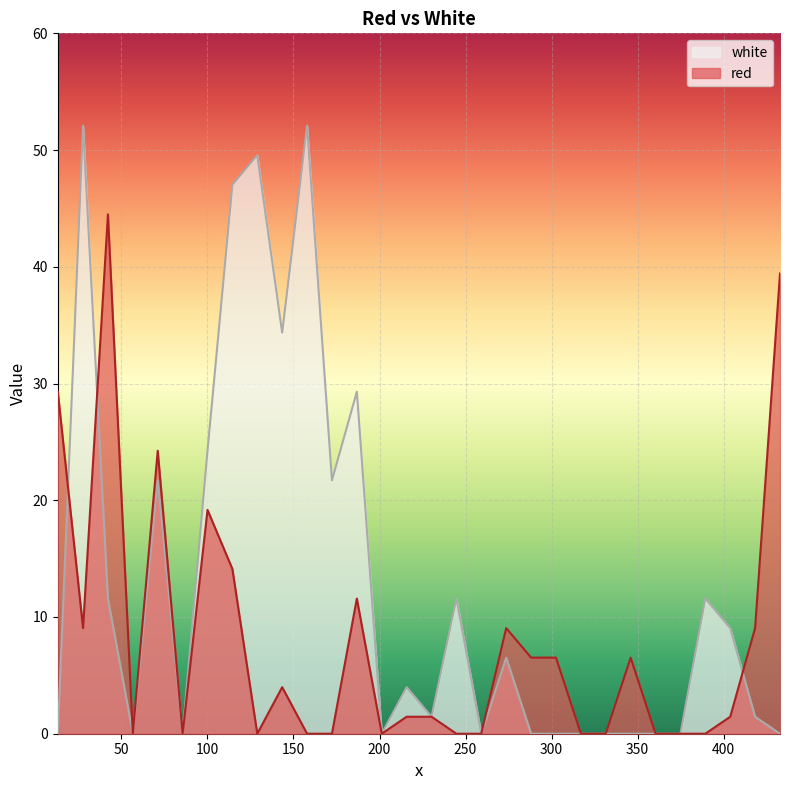

What is the value of the red point at the 8th from the left?

14.1